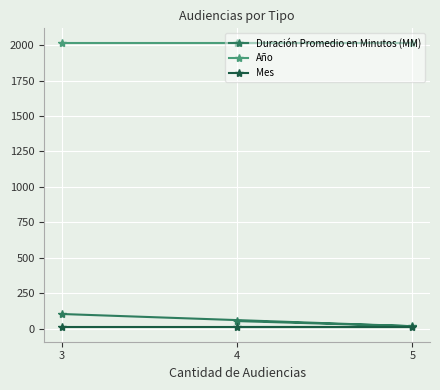

What is the sum of the Año values at 5 and 3?

4036